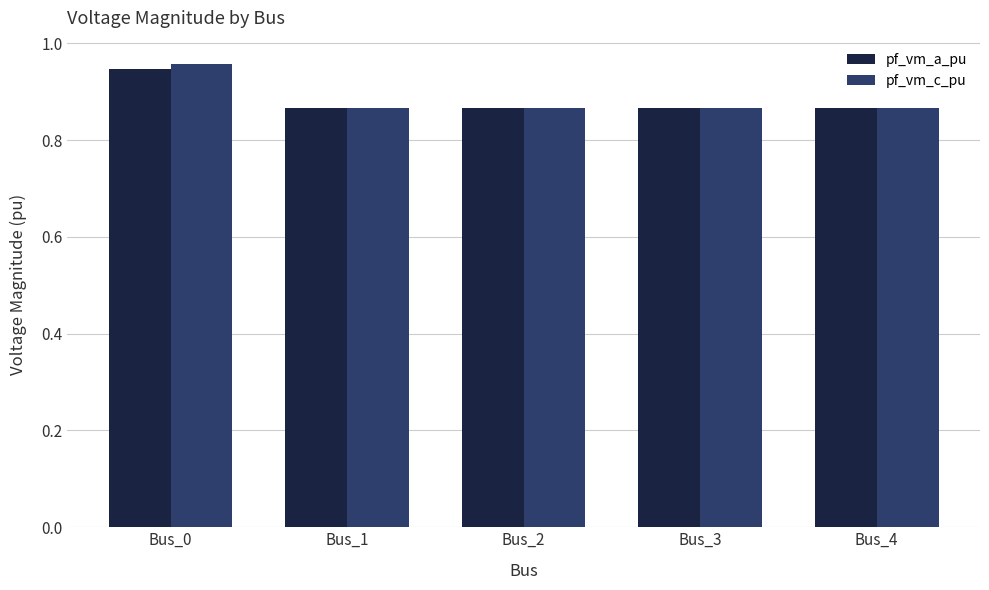

True or false: pf_vm_c_pu has a value of 1.5 at Bus_2.

False